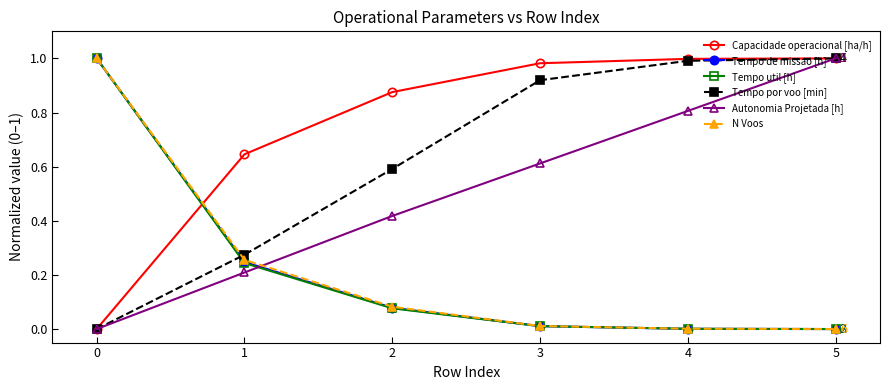

Where do Tempo util [h] and Autonomia Projetada [h] first cross each other?

1 and 2